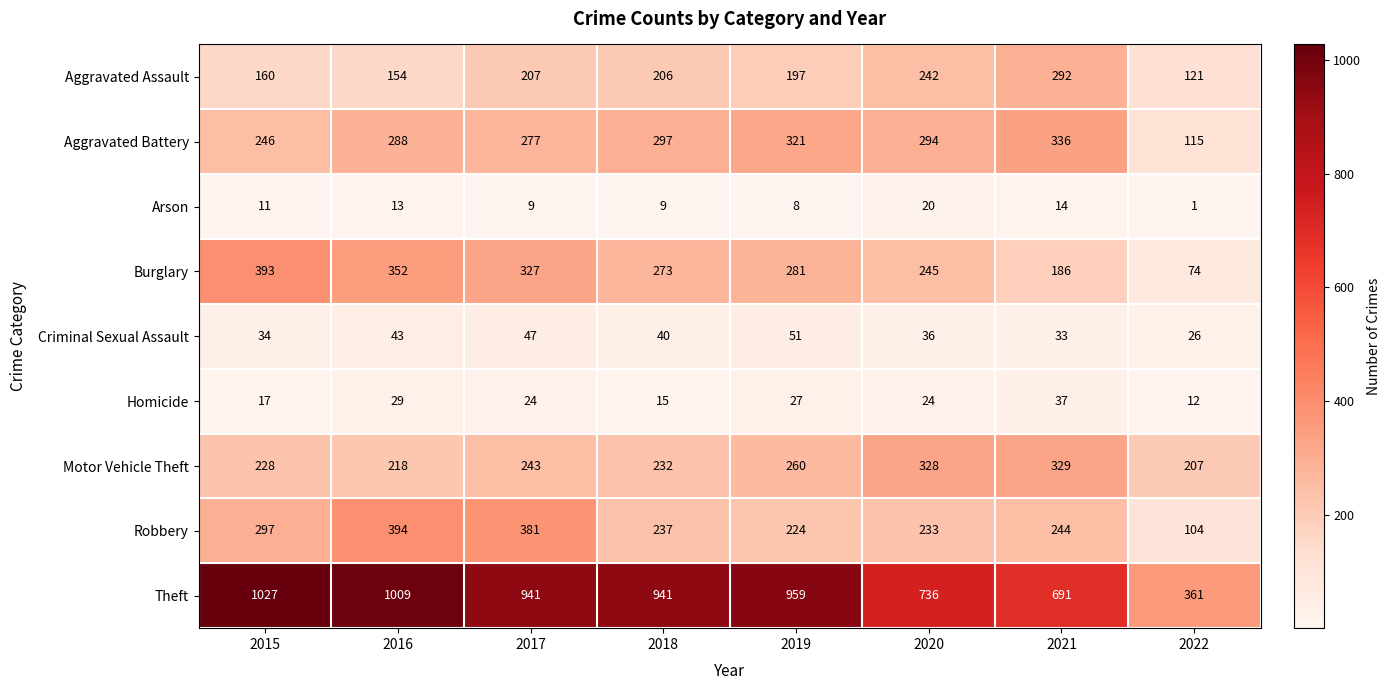

What is the difference between the Robbery values at 2018 and 2020?

4